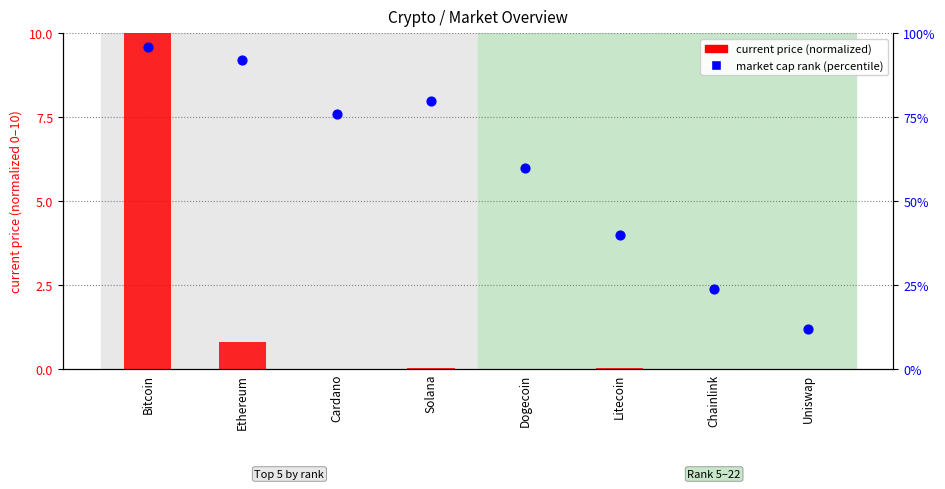

At which category is the sum across all series the highest?

Bitcoin